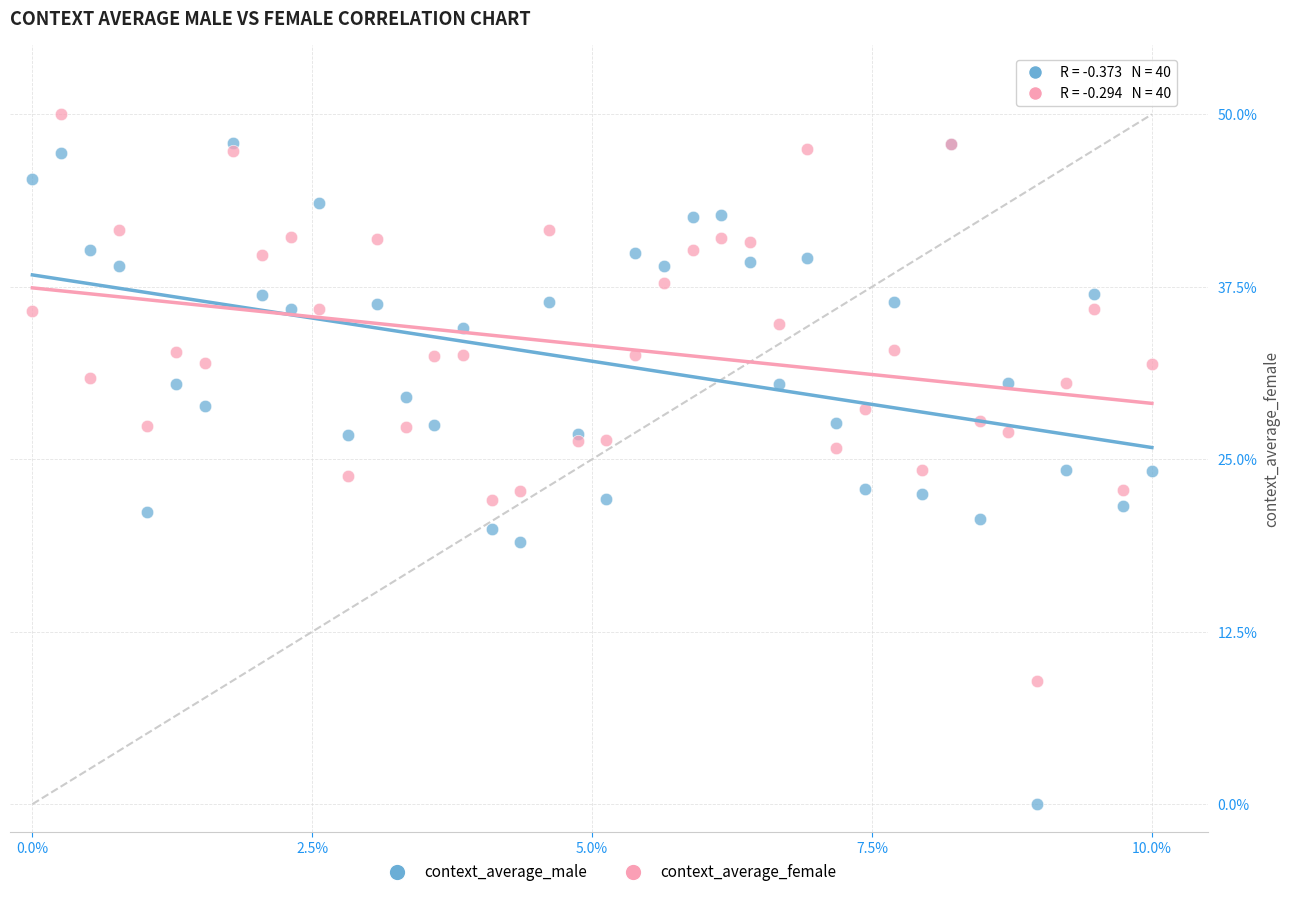

Which series contains the highest Y value?

context_average_female